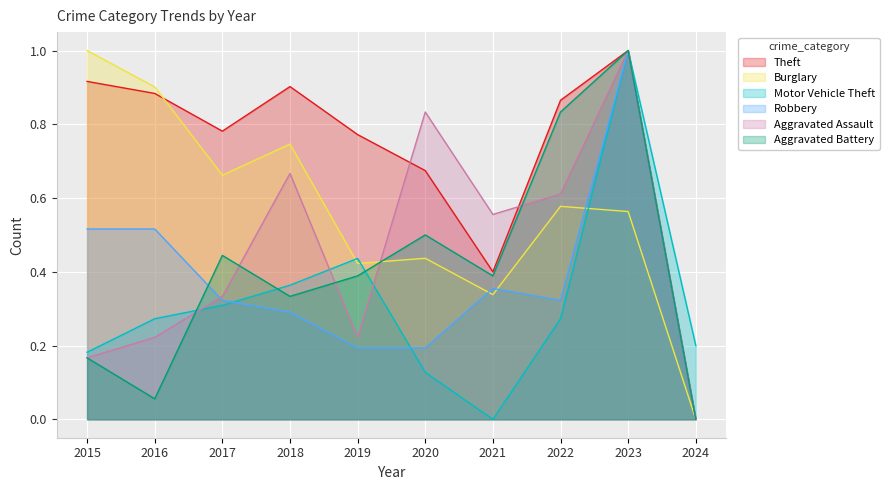

Is it true that Aggravated Battery equals 0.4 at 2023?

False